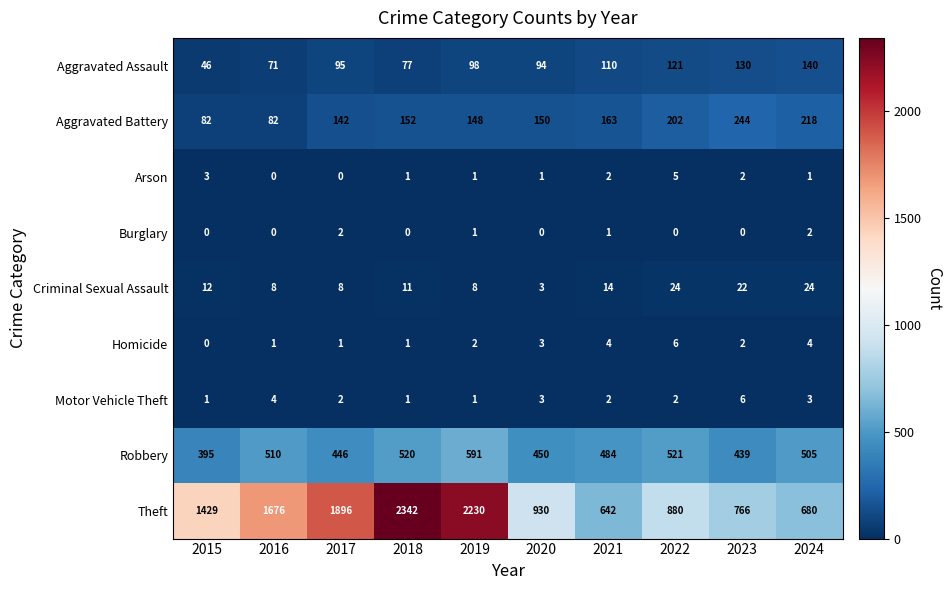

How many values in the Arson series are below 1?

2